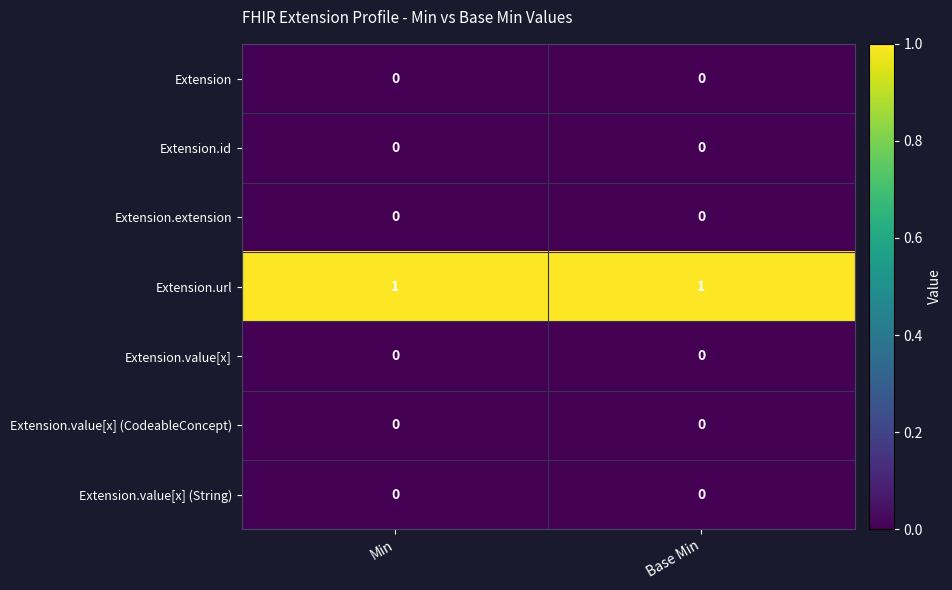

Which series has the largest total across all categories?

Extension.url